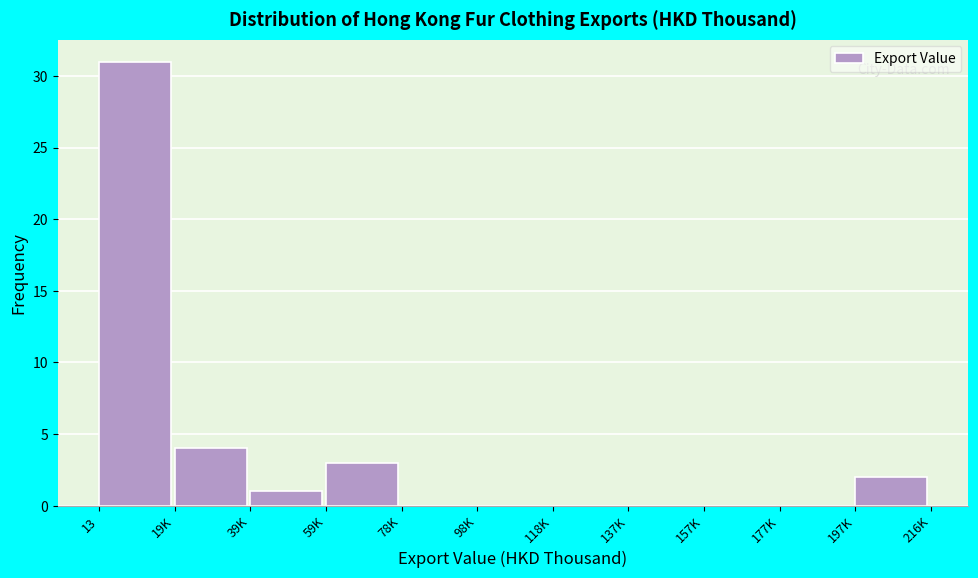

Reading left to right, list all the values displayed in this chart.

13=31	19K=4	39K=1	59K=3	78K=0	98K=0	118K=0	137K=0	157K=0	177K=0	197K=2